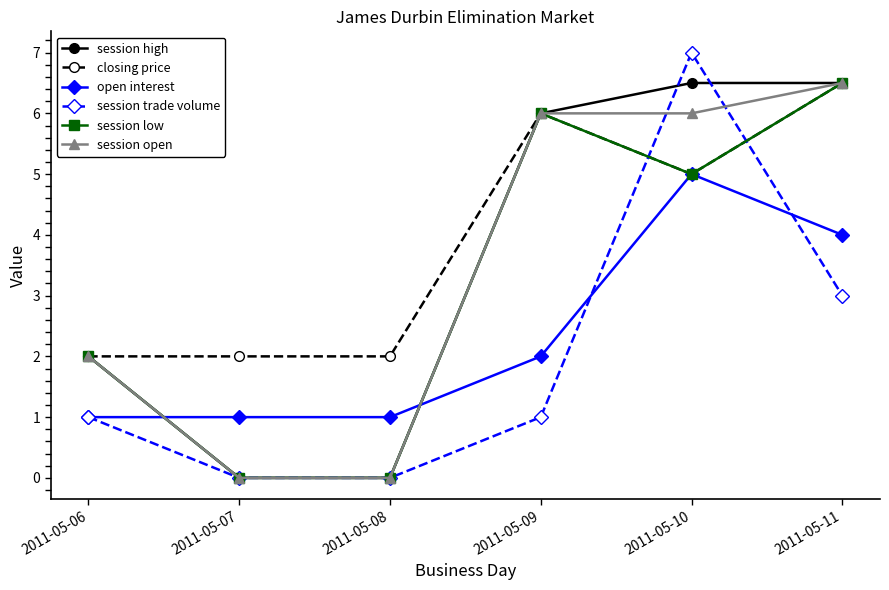

The value of session high at 2011-05-06 is 3.3. True or false?

False